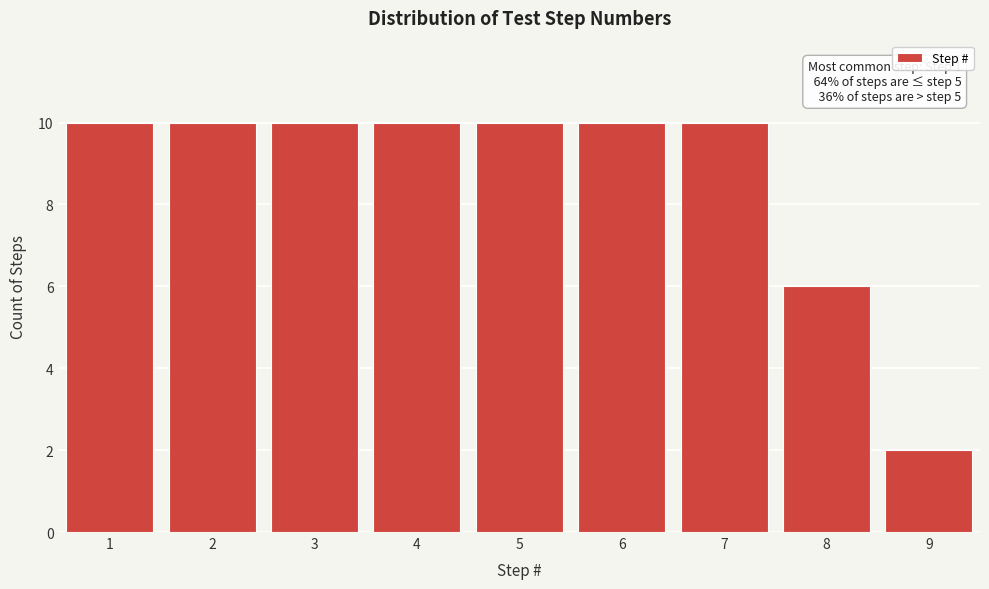

Reading left to right, what are all the values shown in this chart?

1=10	2=10	3=10	4=10	5=10	6=10	7=10	8=6	9=2